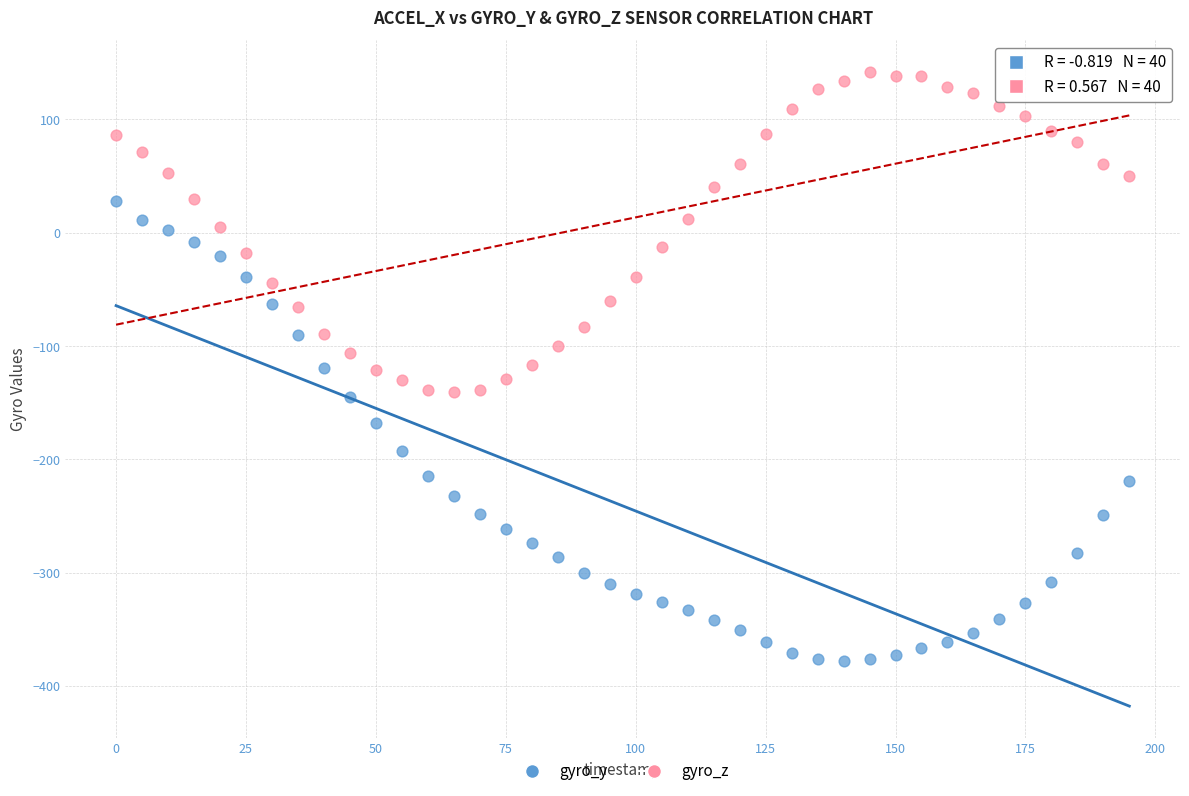

Which series has the widest spread of Y values?

gyro_y